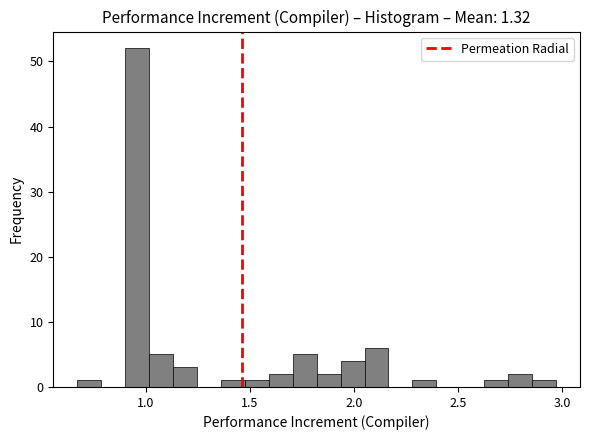

Around what value on the x-axis is the tallest bar? Give the approximate position of its centre, as read against the axis.

0.95